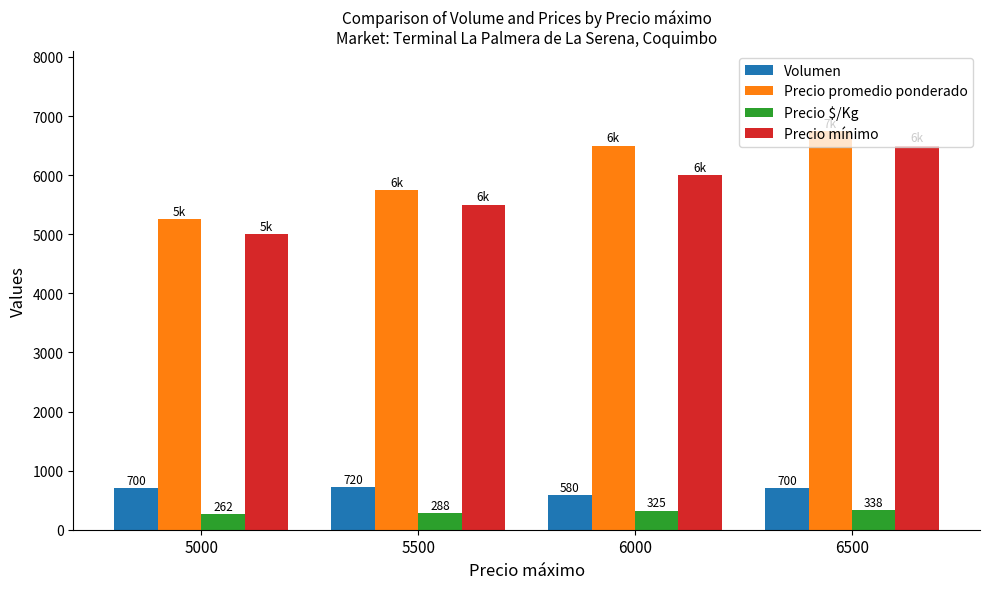

How many values in the Volumen series are below 700?

1